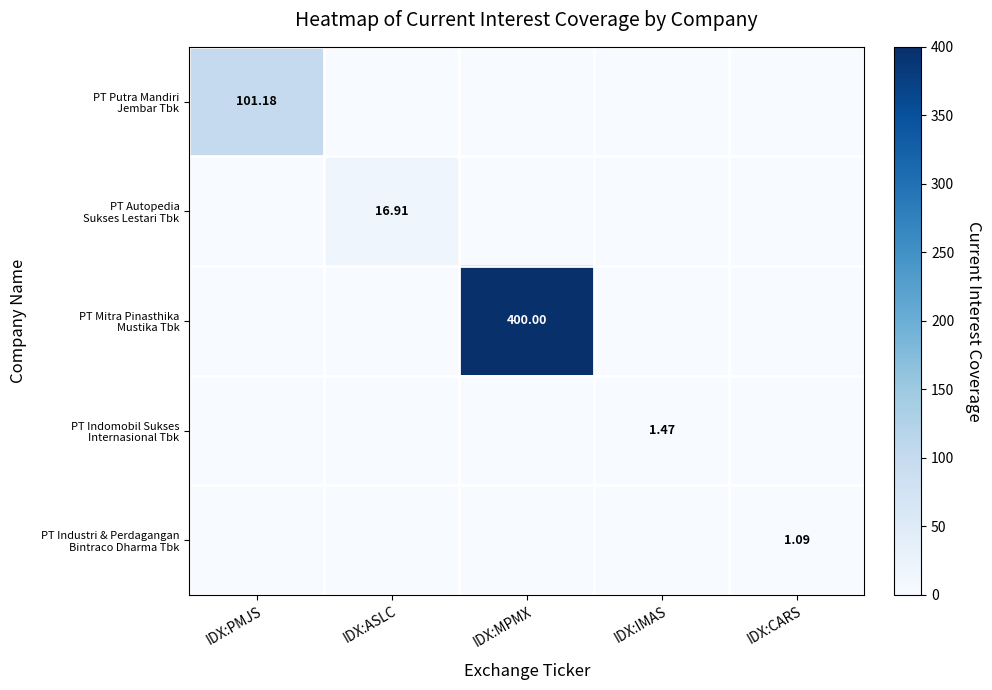

The value of PT Indomobil Sukses Internasional Tbk at IDX:MPMX is -0.8. True or false?

False